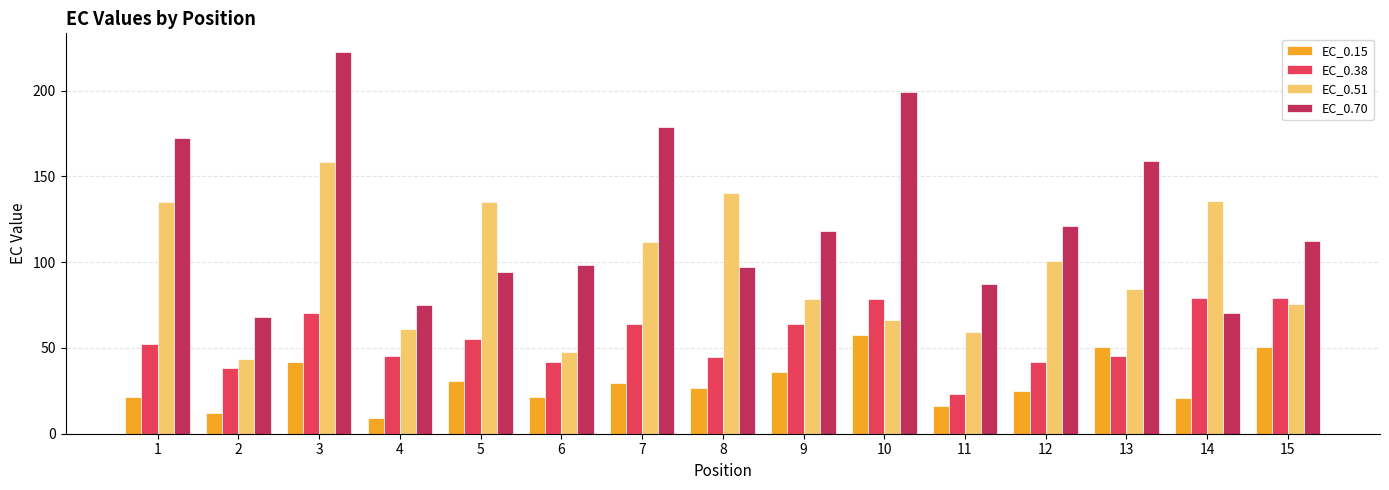

At which category is the sum across all series the highest?

3